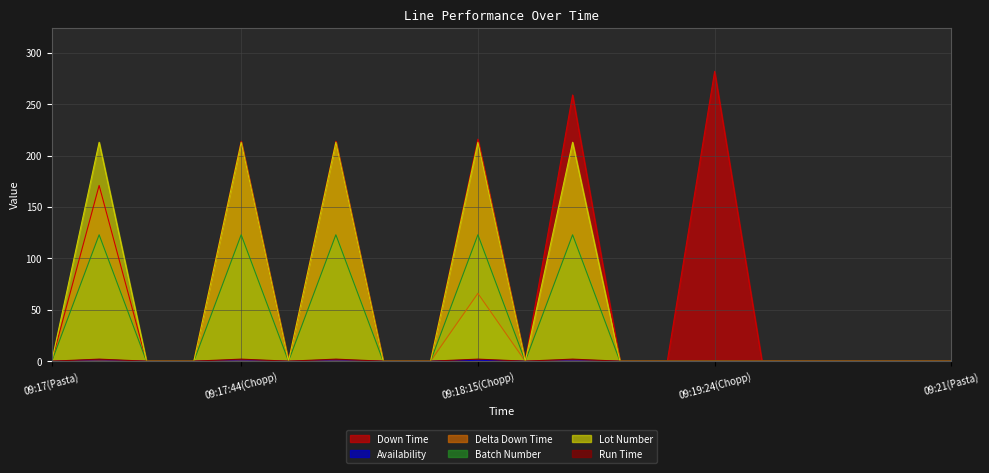

True or false: Batch Number and Availability intersect in this chart.

False